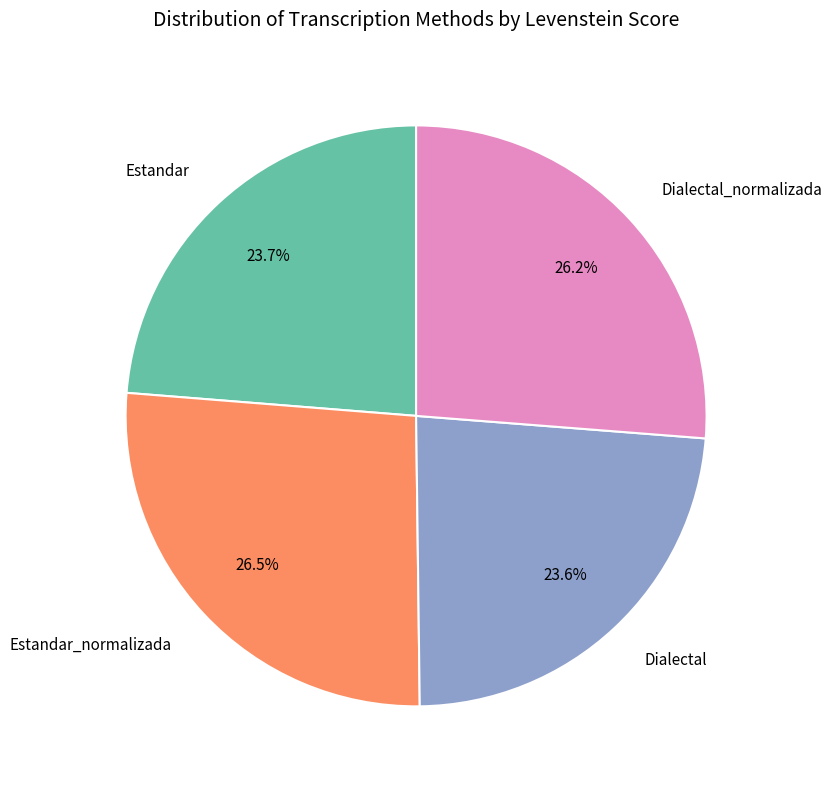

Is it true that Dialectal_normalizada is 26% of the pie?

True